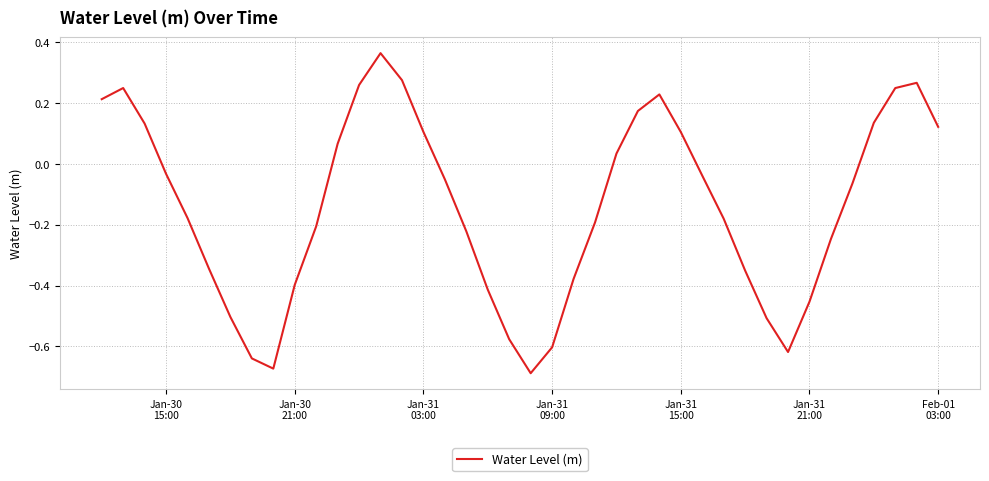

How many lines are shown in the chart?

1